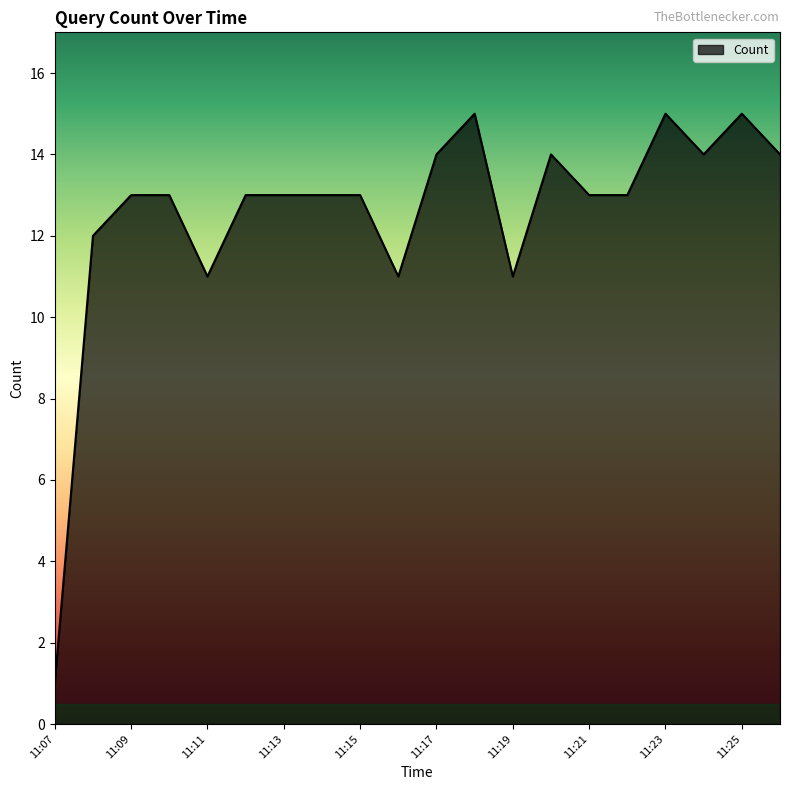

What is the difference between the maximum and minimum values?

14